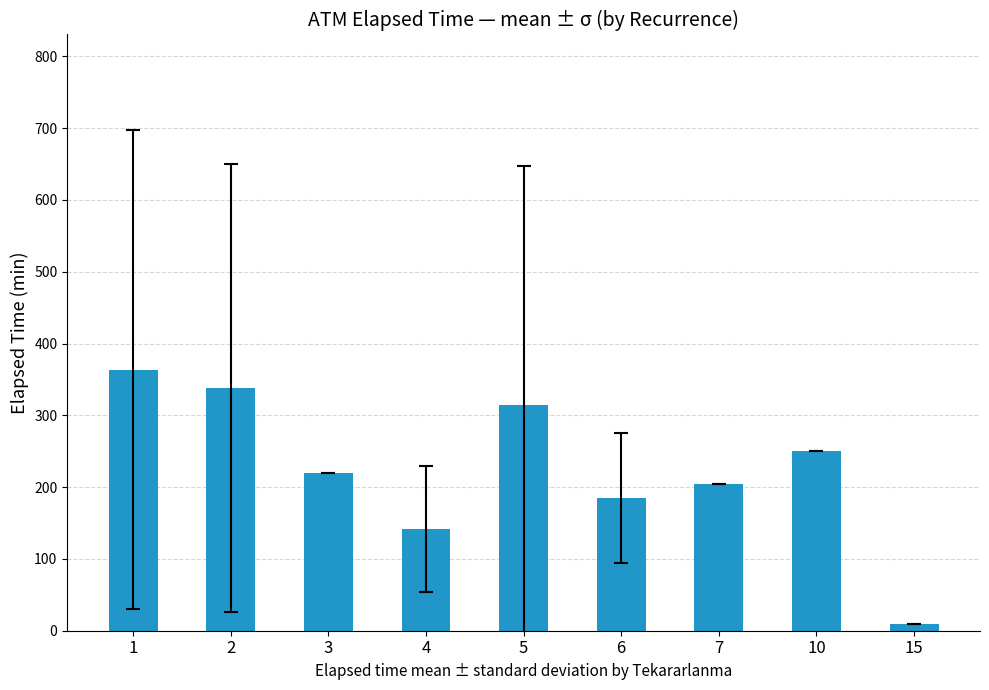

How many bars are there in total?

9